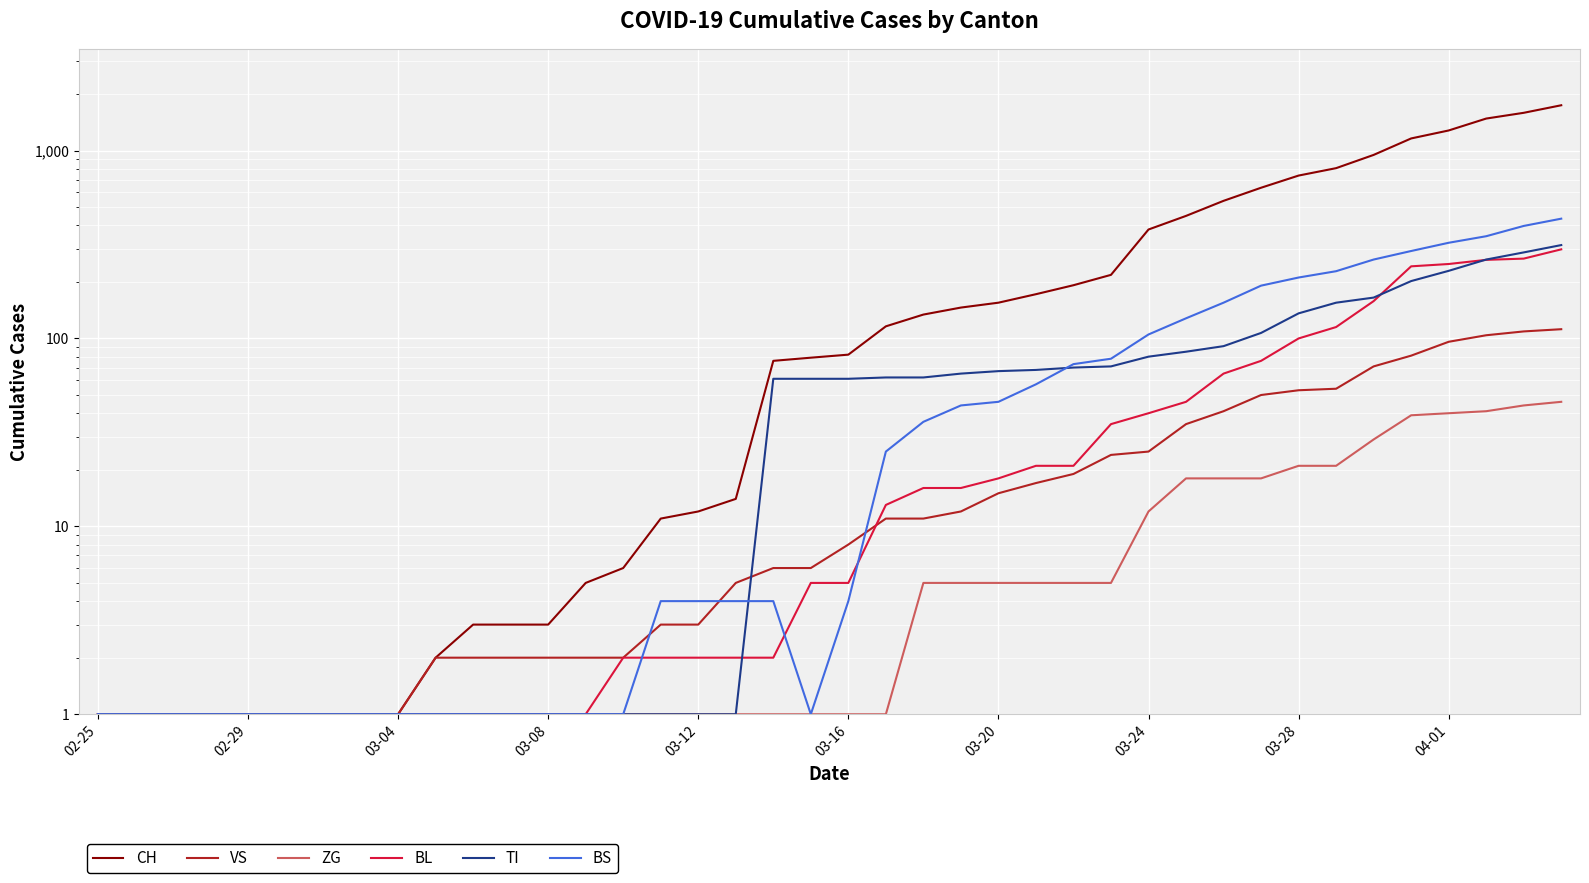

Which category has the lowest value in the BS series?

02-25